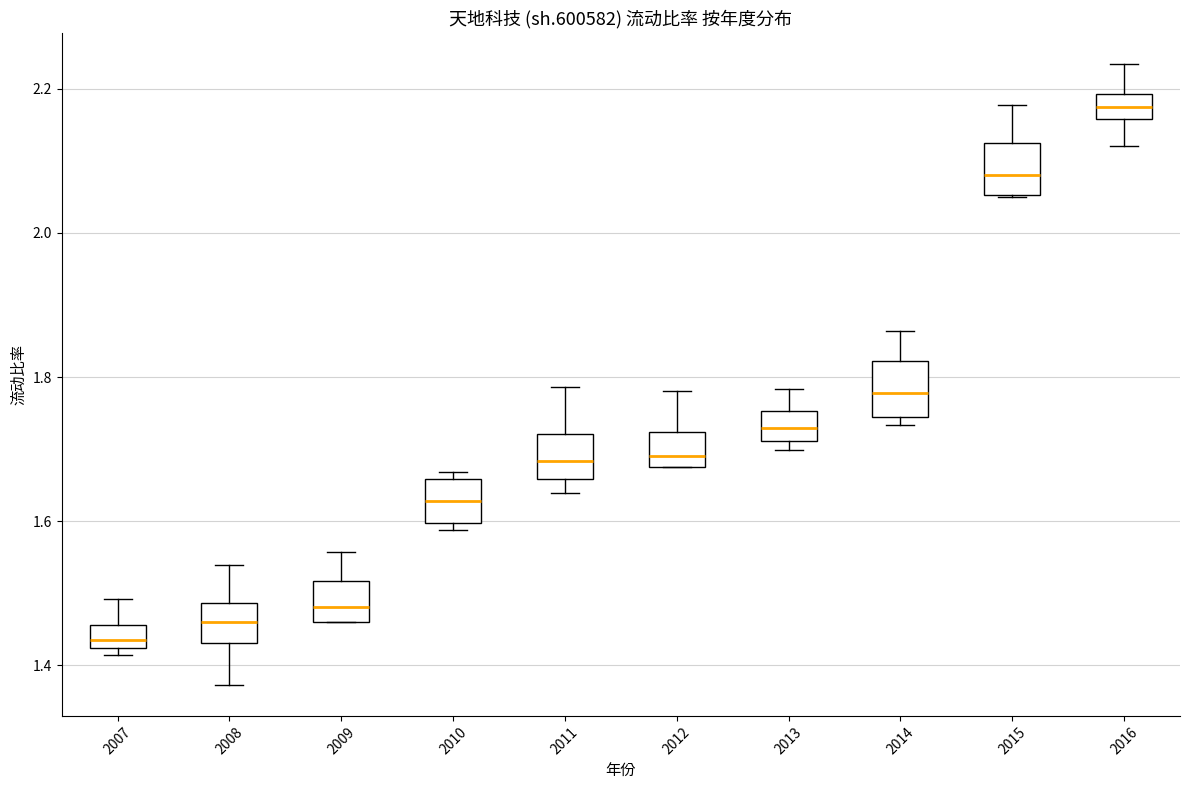

Which box has the lowest median line?

2007